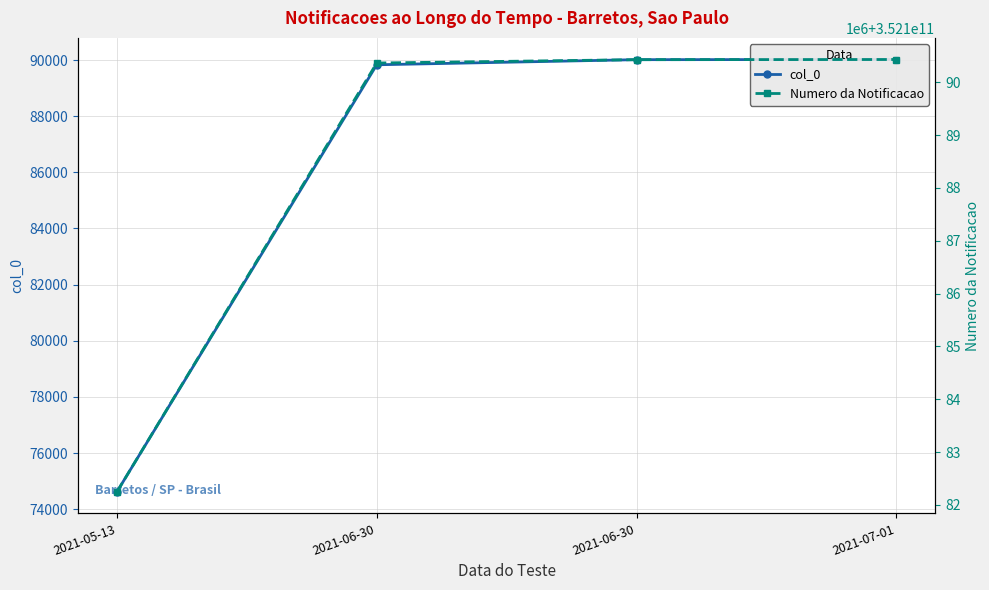

At 2021-06-30, list the series in order from smallest to largest.

col_0, Numero da Notificacao